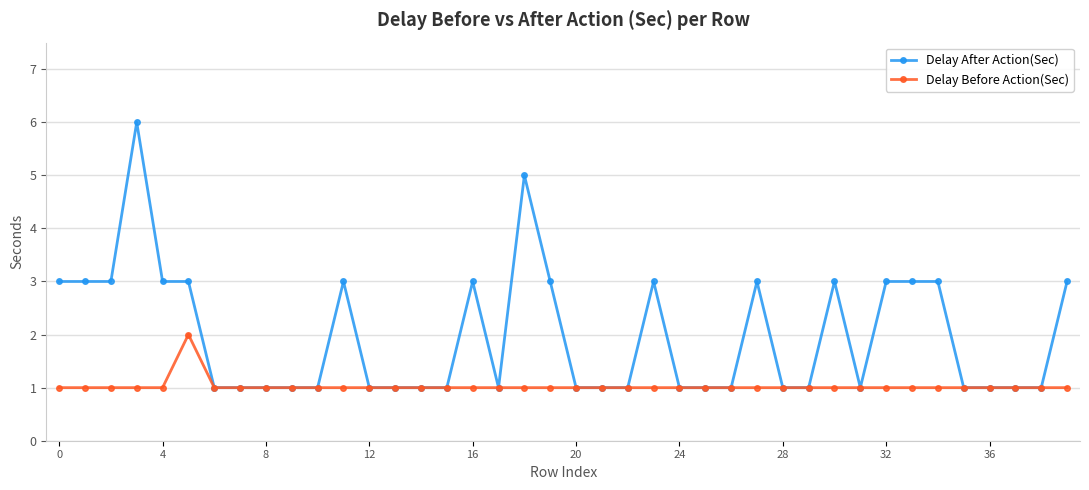

Which series has the largest range (max minus min)?

Delay After Action(Sec)